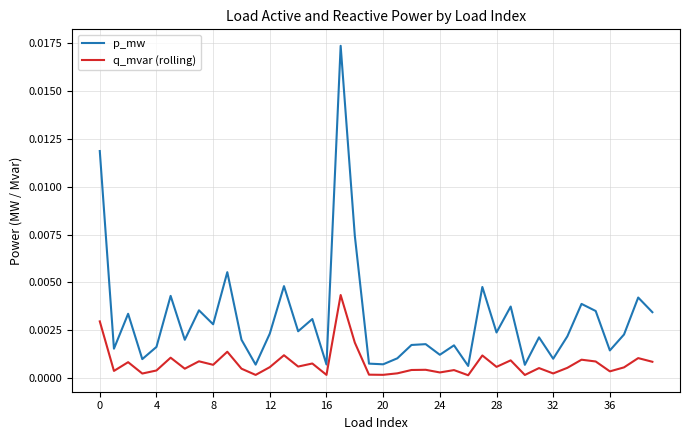

Which series has the largest range (max minus min)?

p_mw